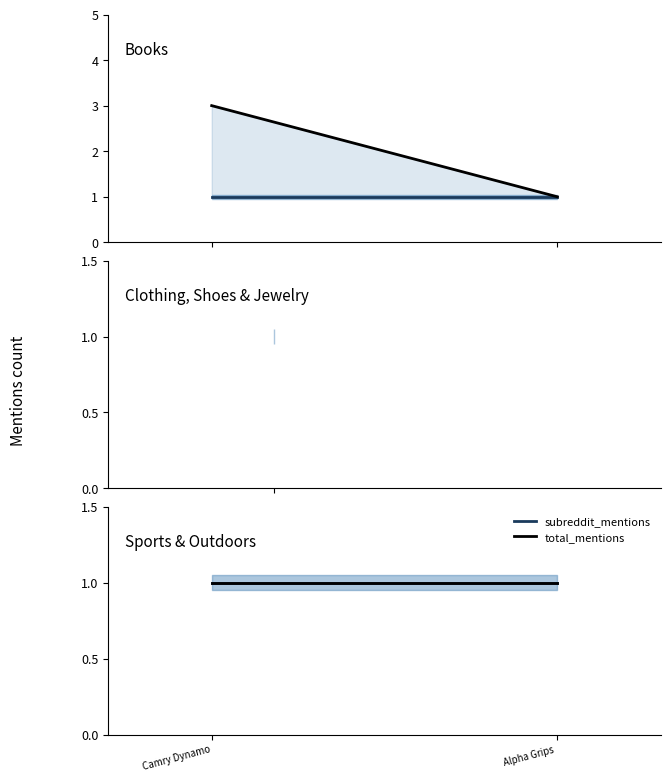

True or false: subreddit_mentions and total_mentions cross at least once.

False